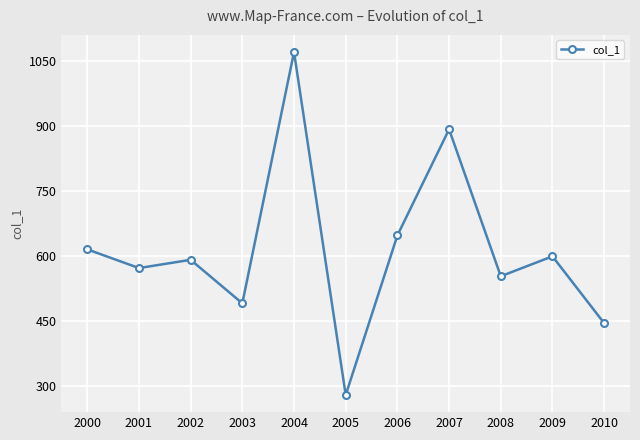

The chart shows a value of 590.7 at 2002. True or false?

True